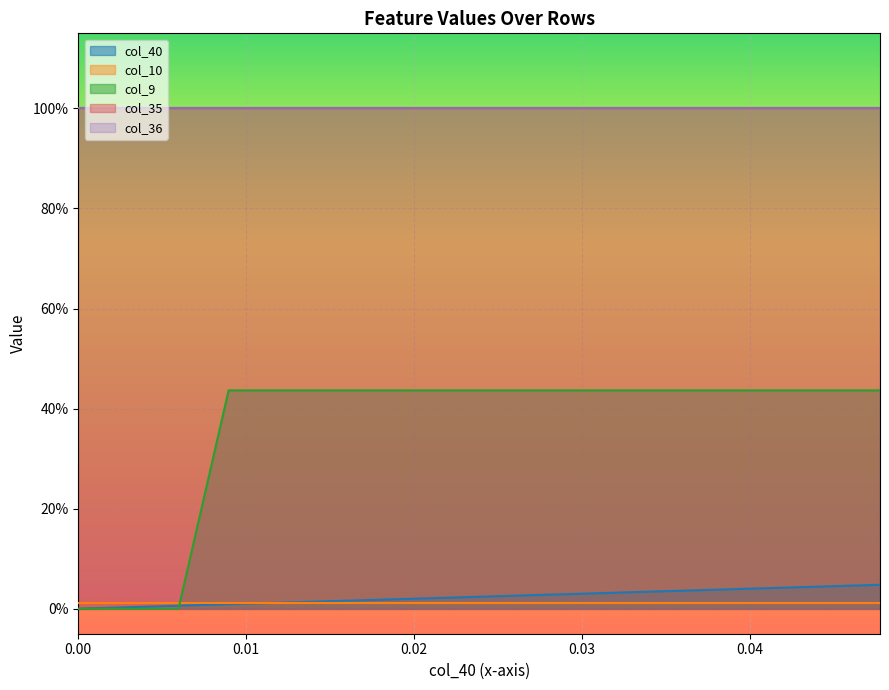

Reading right to left, list all the values displayed in this chart.

col_40: 16=0.0	15=0.0	14=0.0	13=0.0	12=0.0	11=0.0	10=0.0	9=0.0	8=0.0	7=0.0	6=0.0	5=0.0	4=0.0	3=0.0	2=0.0	1=0.0	0=0.0
col_10: 16=0.0	15=0.0	14=0.0	13=0.0	12=0.0	11=0.0	10=0.0	9=0.0	8=0.0	7=0.0	6=0.0	5=0.0	4=0.0	3=0.0	2=0.0	1=0.0	0=0.0
col_9: 16=0.4	15=0.4	14=0.4	13=0.4	12=0.4	11=0.4	10=0.4	9=0.4	8=0.4	7=0.4	6=0.4	5=0.4	4=0.4	3=0.4	2=0.0	1=0.0	0=0.0
col_35: 16=1.0	15=1.0	14=1.0	13=1.0	12=1.0	11=1.0	10=1.0	9=1.0	8=1.0	7=1.0	6=1.0	5=1.0	4=1.0	3=1.0	2=1.0	1=1.0	0=1.0
col_36: 16=1.0	15=1.0	14=1.0	13=1.0	12=1.0	11=1.0	10=1.0	9=1.0	8=1.0	7=1.0	6=1.0	5=1.0	4=1.0	3=1.0	2=1.0	1=1.0	0=1.0